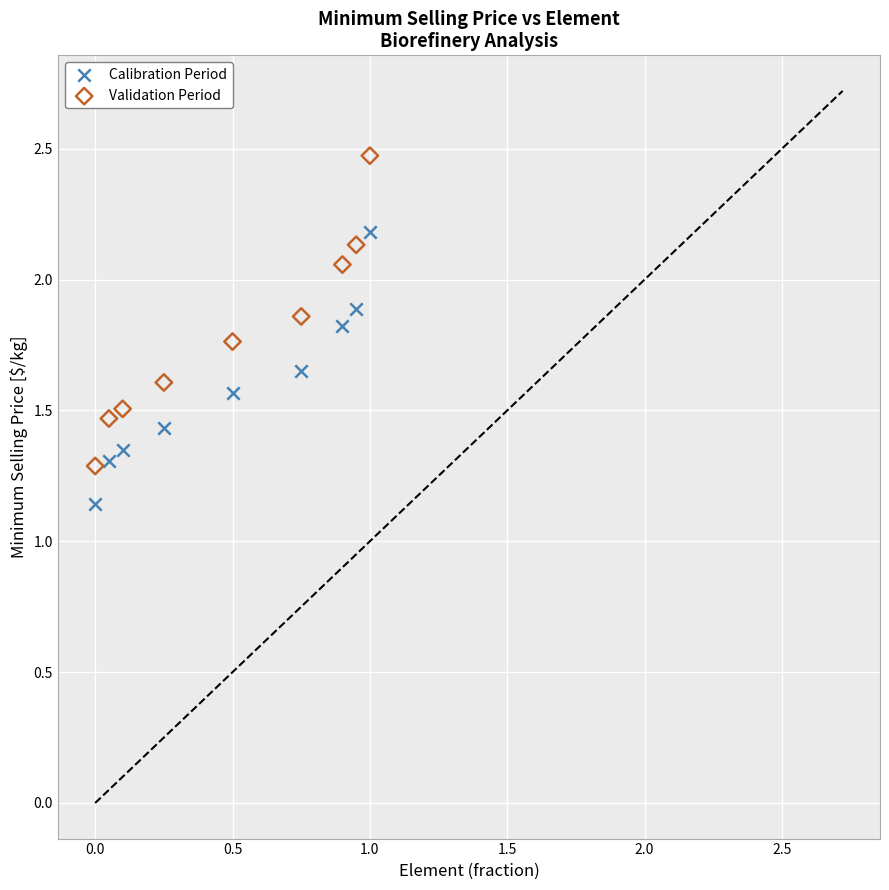

Which series contains the highest Y value?

Validation Period